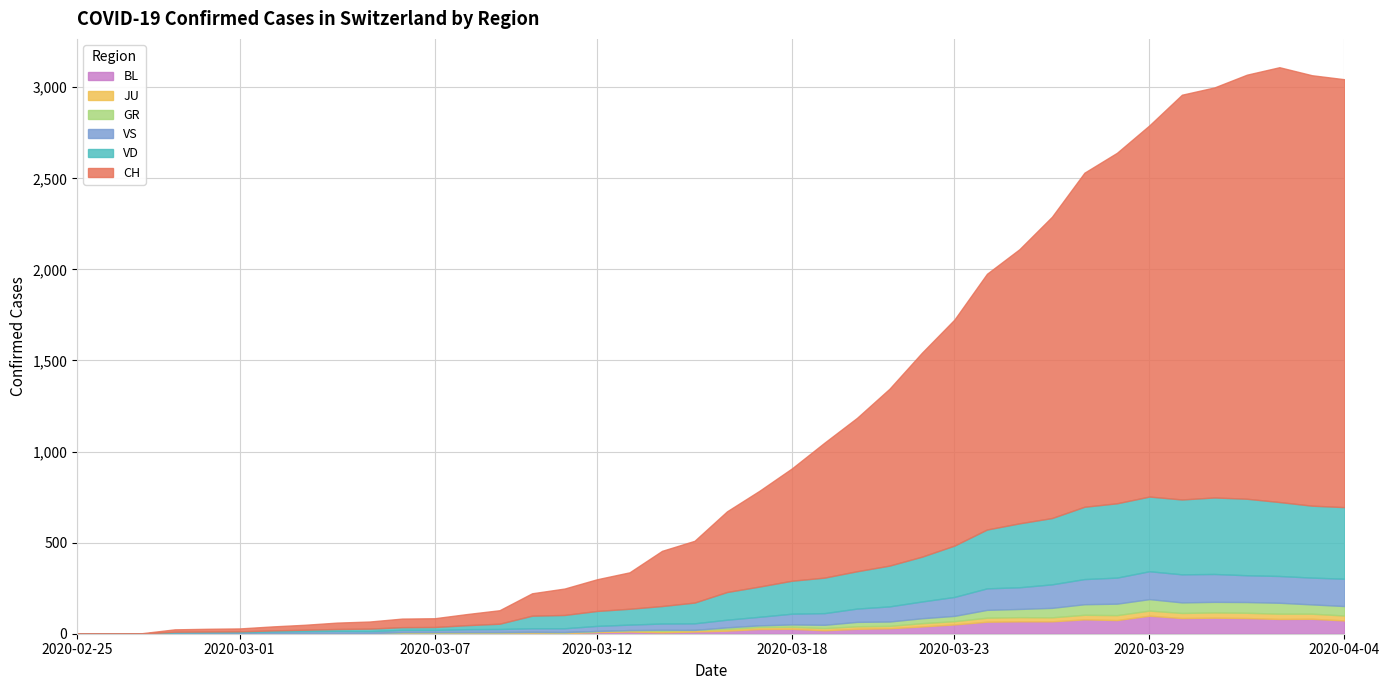

At which category is the sum across all series the highest?

2020-04-02